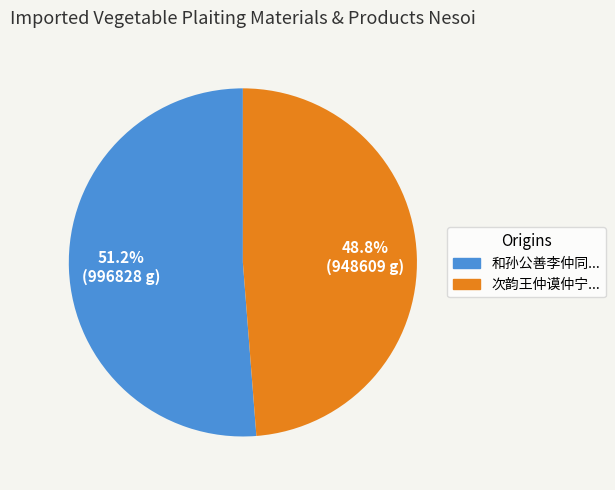

Between 和孙公善李仲同... and 次韵王仲谟仲宁..., which is larger?

和孙公善李仲同...